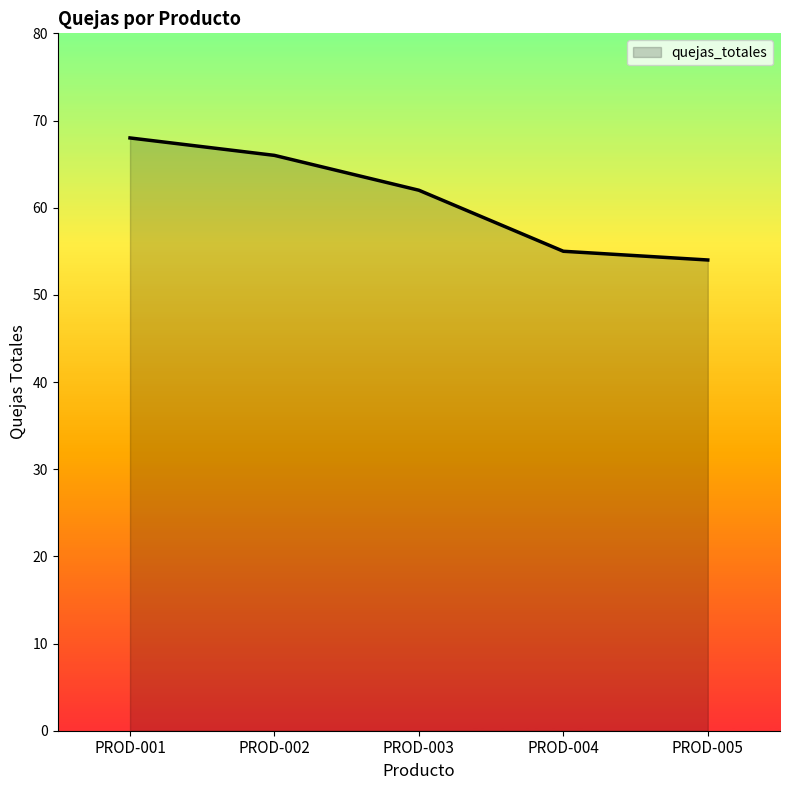

Reading right to left, extract all data points from this chart.

54	55	62	66	68